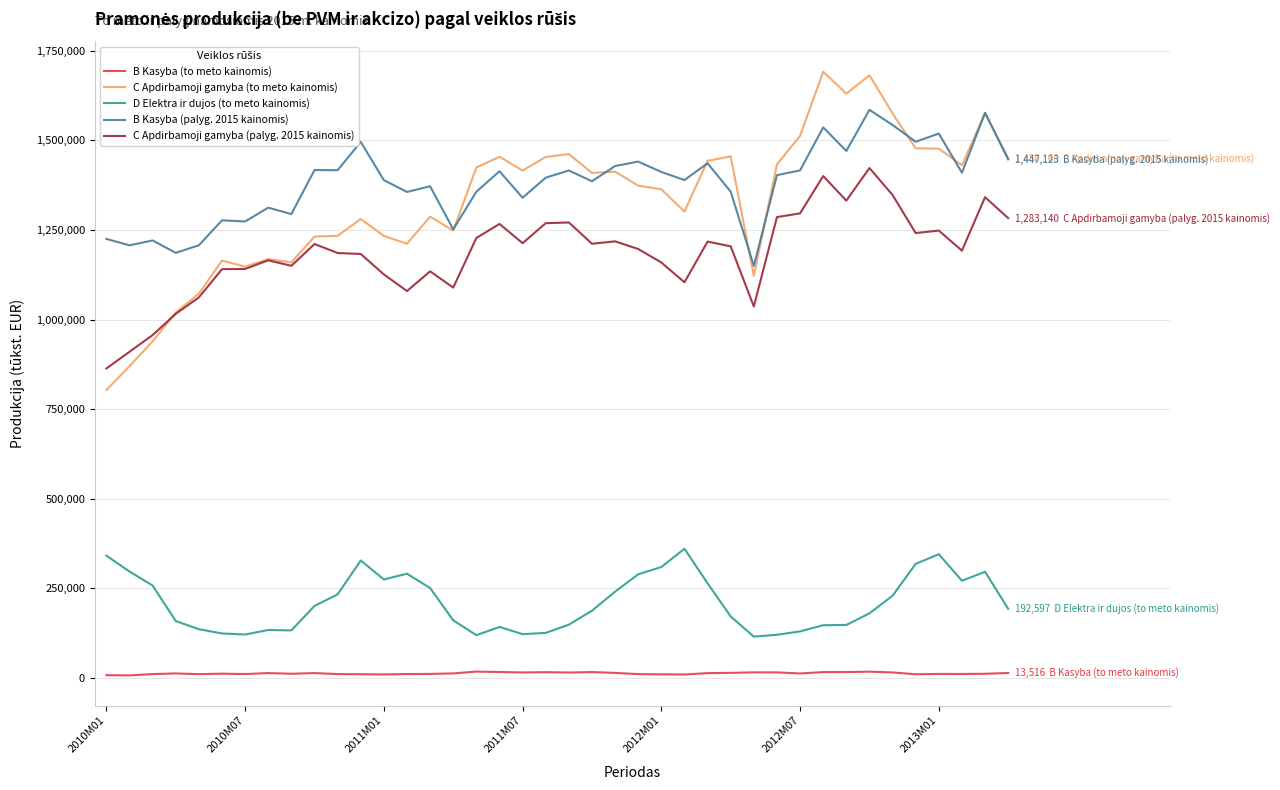

Does the chart display data point markers on the line(s)?

No